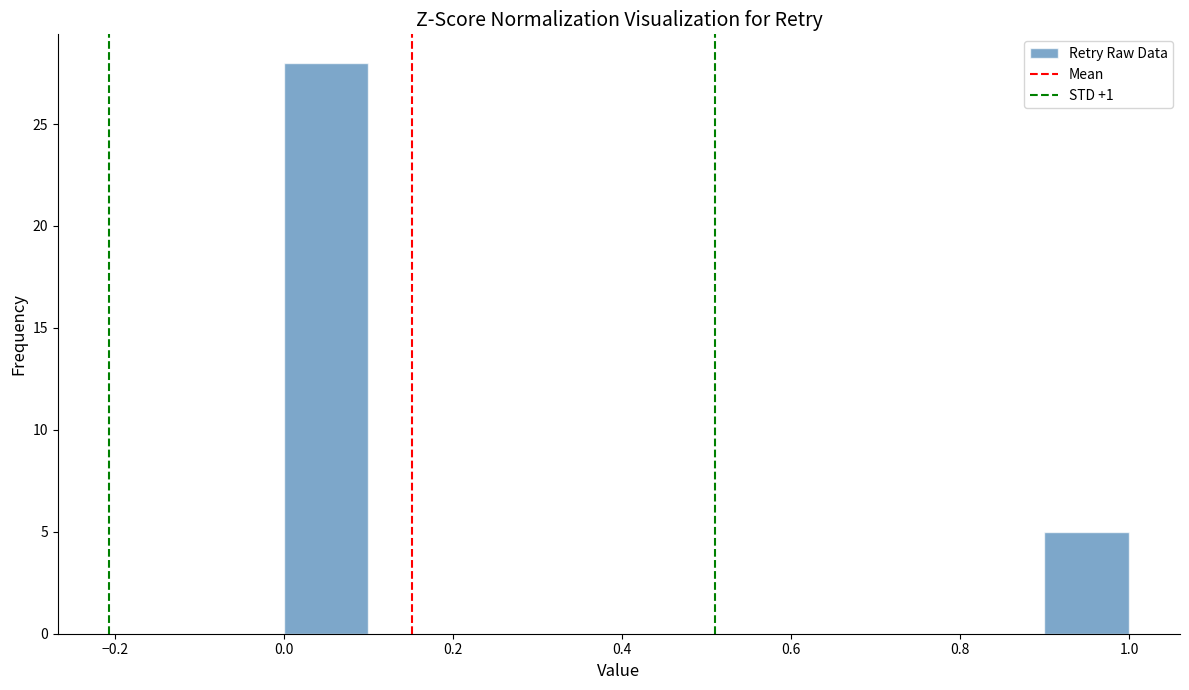

Reading left to right, list every bar in this chart as the range it spans on the x-axis followed by its height. The values are not printed on the chart, so give them approximately, as read against the axis.

0.0 to 0.1: 28
0.1 to 0.2: 0
0.2 to 0.3: 0
0.3 to 0.4: 0
0.4 to 0.5: 0
0.5 to 0.6: 0
0.6 to 0.7: 0
0.7 to 0.8: 0
0.8 to 0.9: 0
0.9 to 1.0: 5